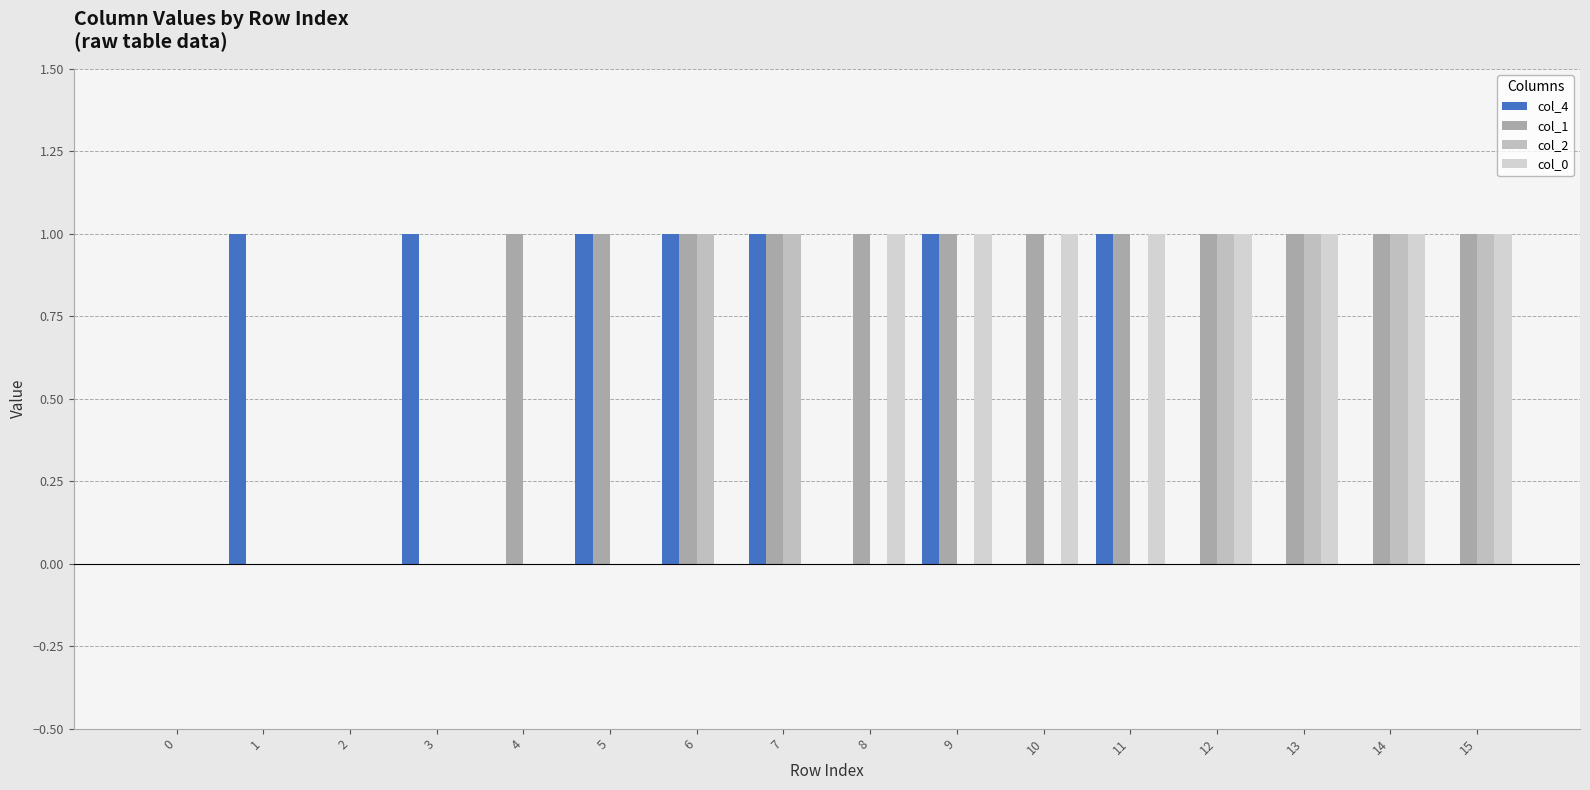

Reading left to right, list all the values displayed in this chart.

col_4: 0	1	0	1	0	1	1	1	0	1	0	1	0	0	0	0
col_1: 0	0	0	0	1	1	1	1	1	1	1	1	1	1	1	1
col_2: 0	0	0	0	0	0	1	1	0	0	0	0	1	1	1	1
col_0: 0	0	0	0	0	0	0	0	1	1	1	1	1	1	1	1